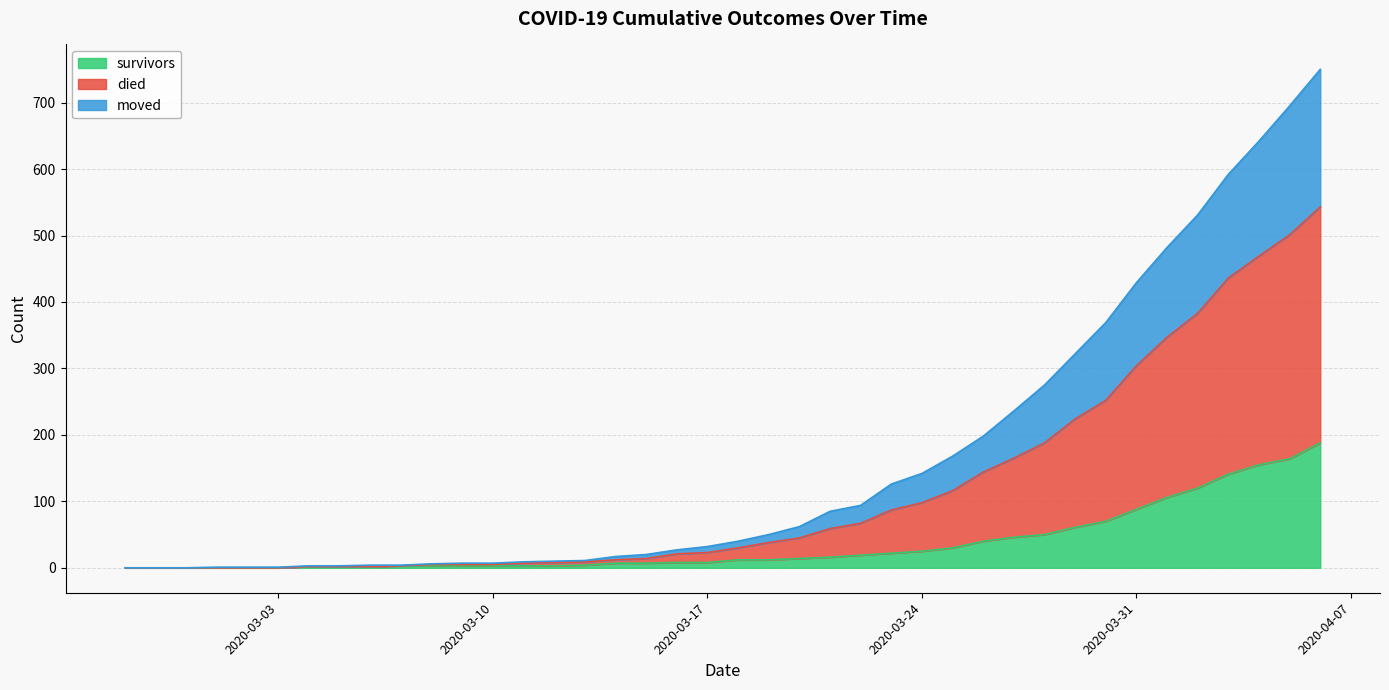

True or false: died has more than 0 interior local peaks.

False